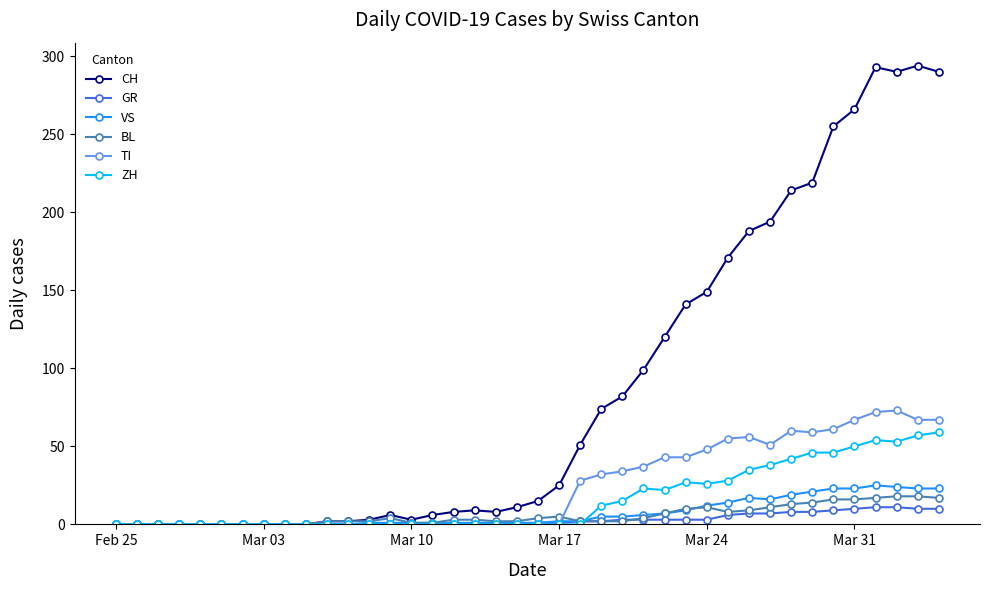

True or false: TI has more than 0 points higher than both neighbors.

True